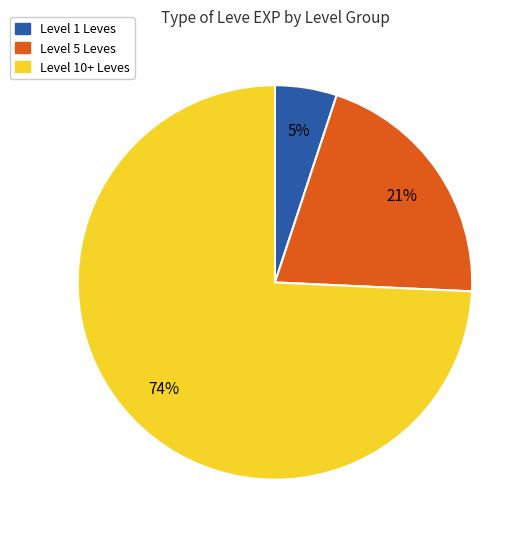

Is there a majority slice in this chart?

Yes